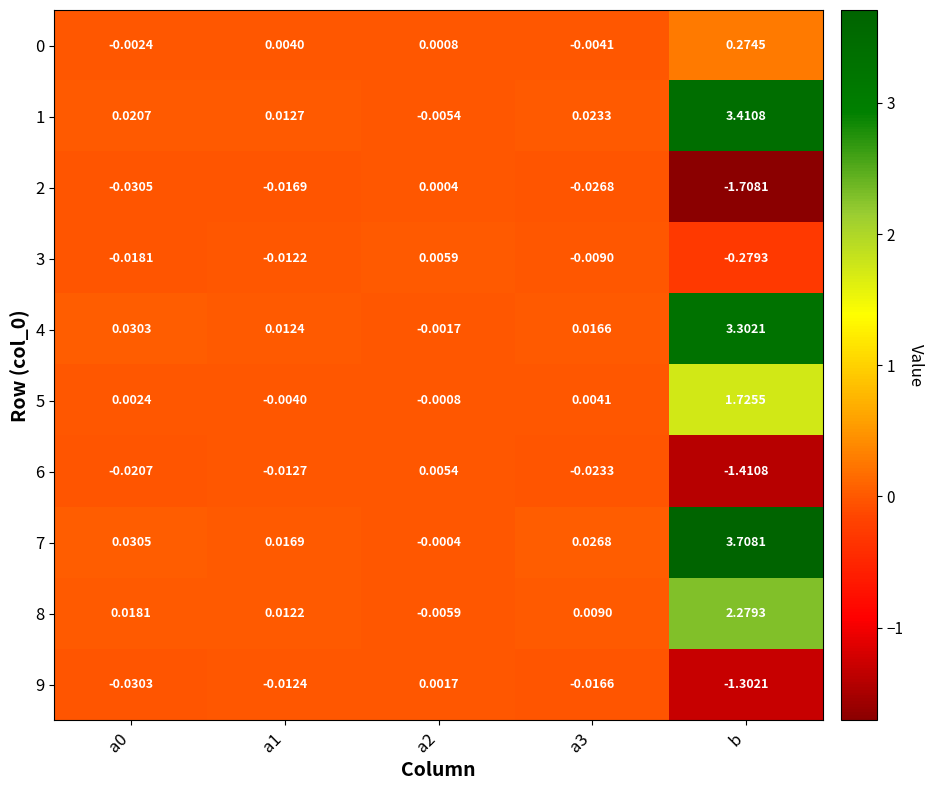

Which category has the highest value across all series?

b